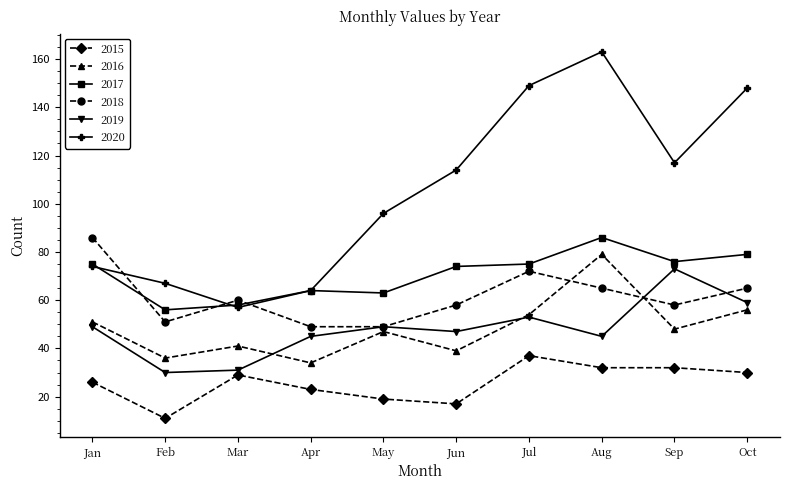

What is the lowest value of the 2020 series?

57